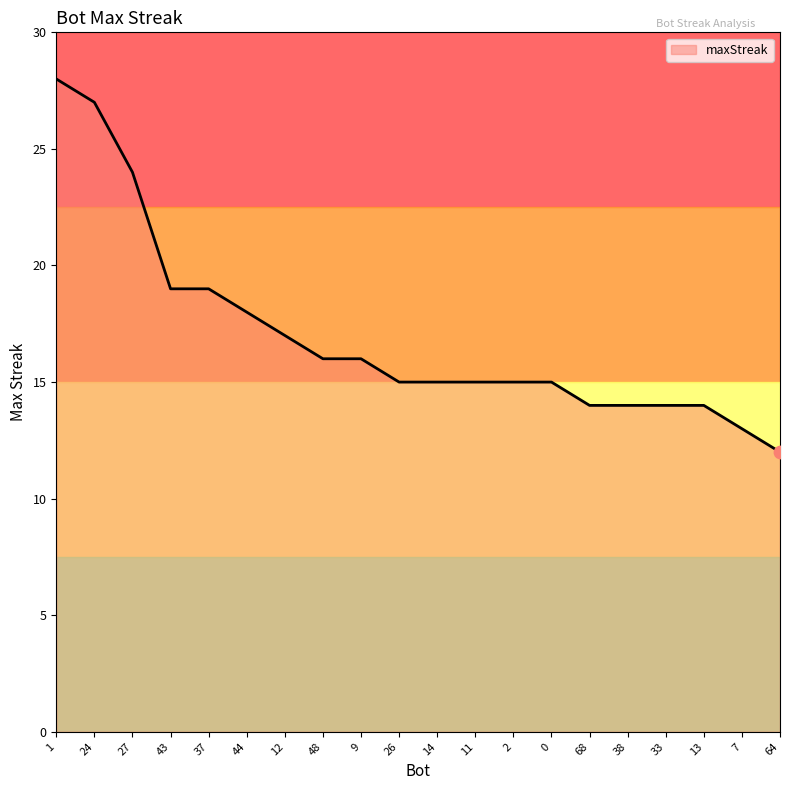

What is the ratio of the value at 7 to the value at 44?

0.7